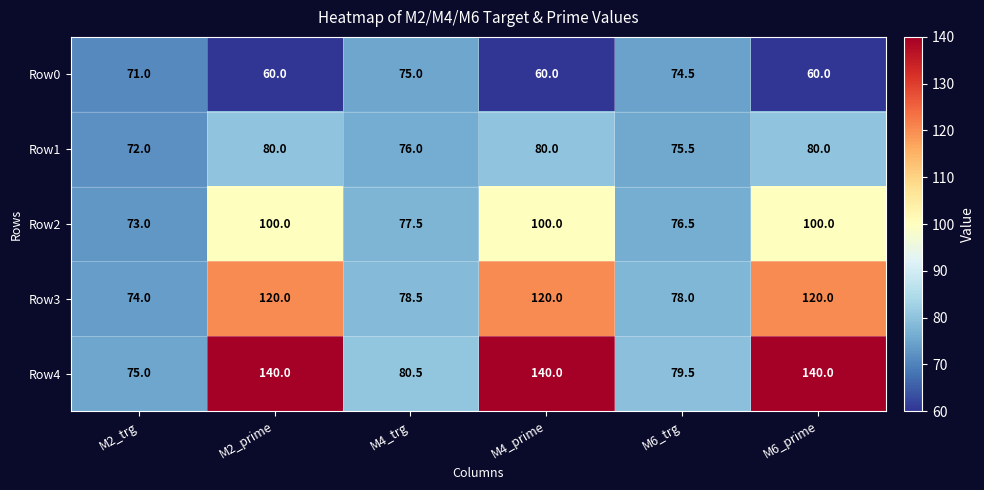

The Row3 series shows 120.0 at M4_prime. True or false?

True